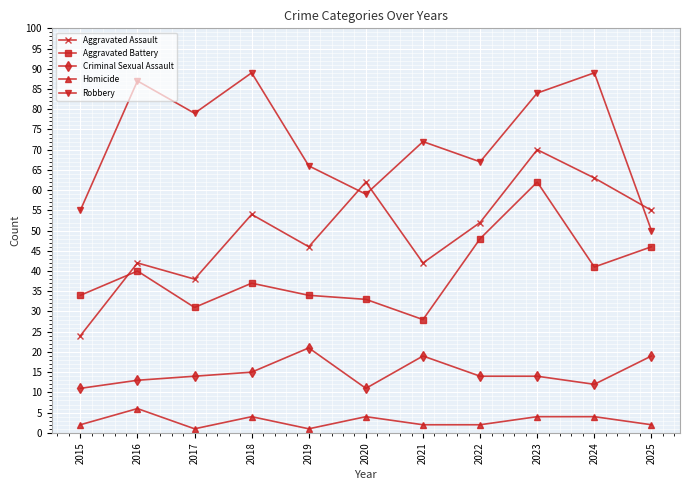

What value does the Homicide series have at 2017?

1